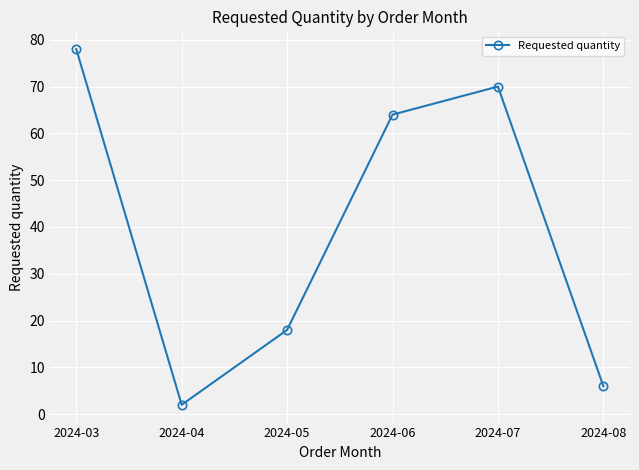

What is the change in value from 2024-05 to 2024-08?

-12